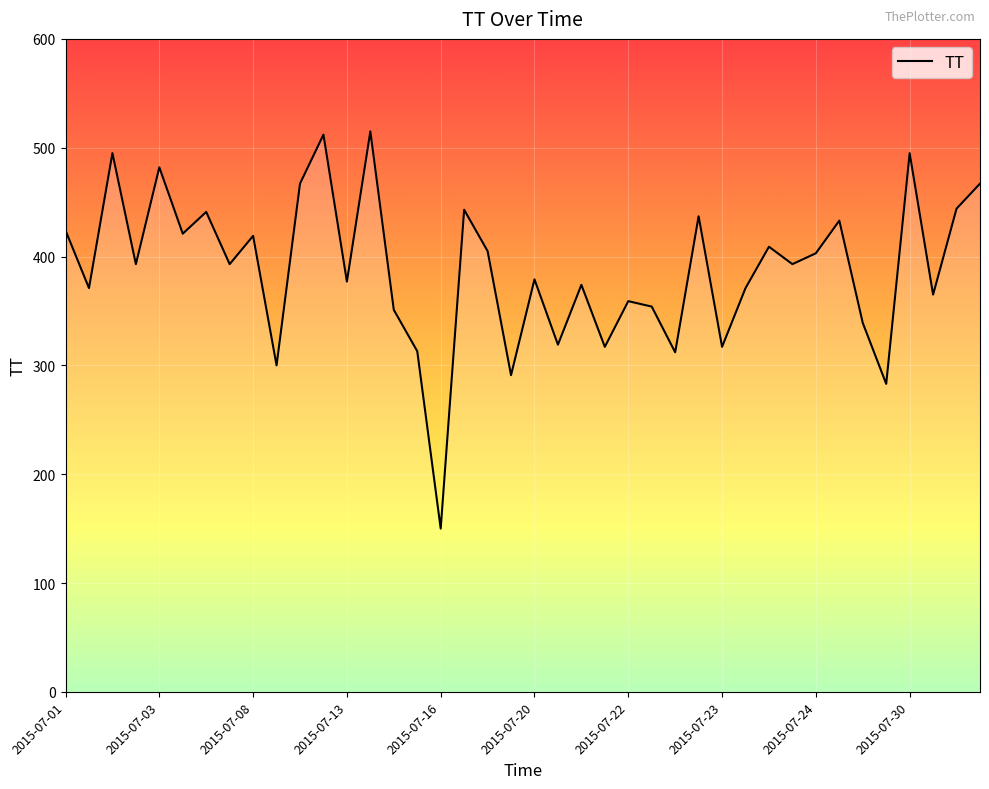

What is the difference between the maximum and minimum values?

365